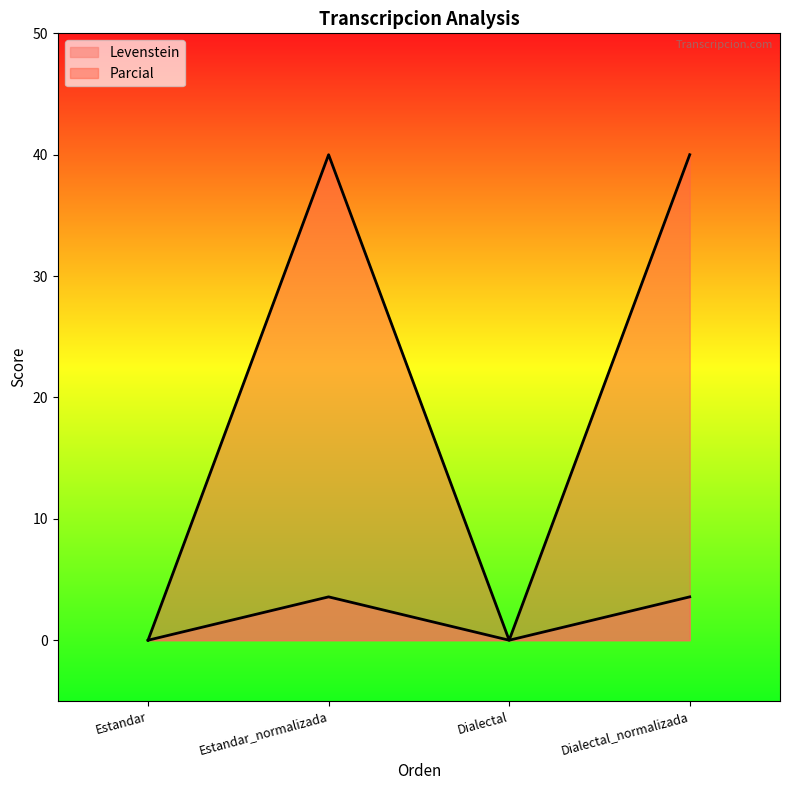

The value of Parcial at Estandar_normalizada is 3.6. True or false?

True